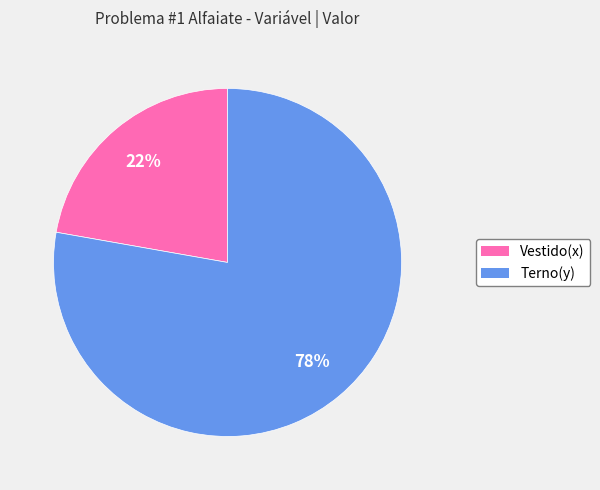

Which category has the smallest portion of the pie?

Vestido(x)